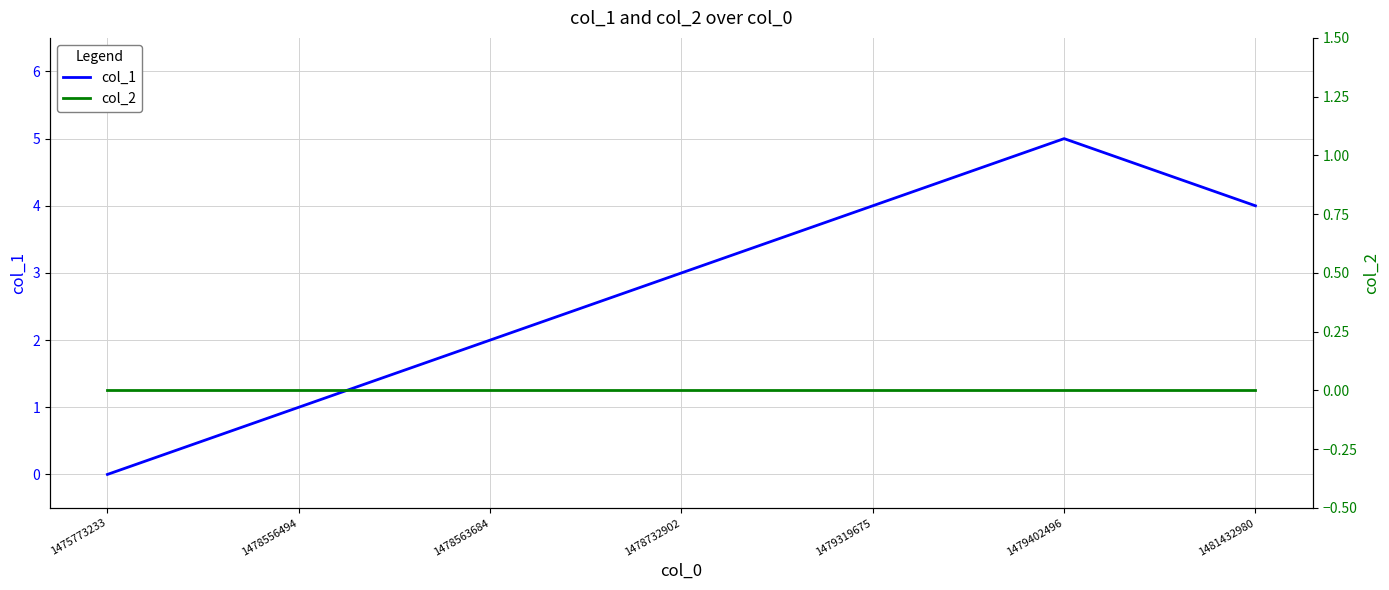

List the series in order of their overall mean, lowest first.

col_2, col_1